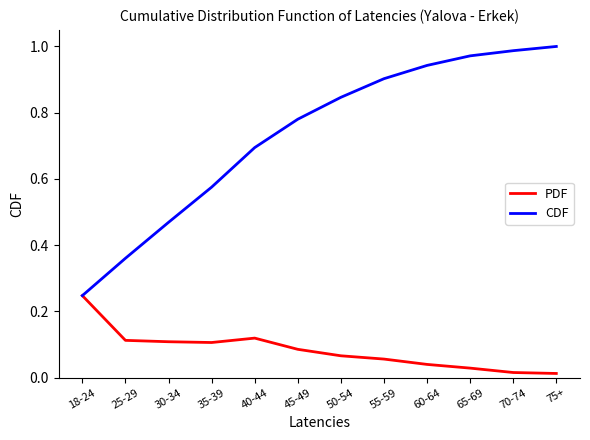

How many lines are shown in the chart?

2